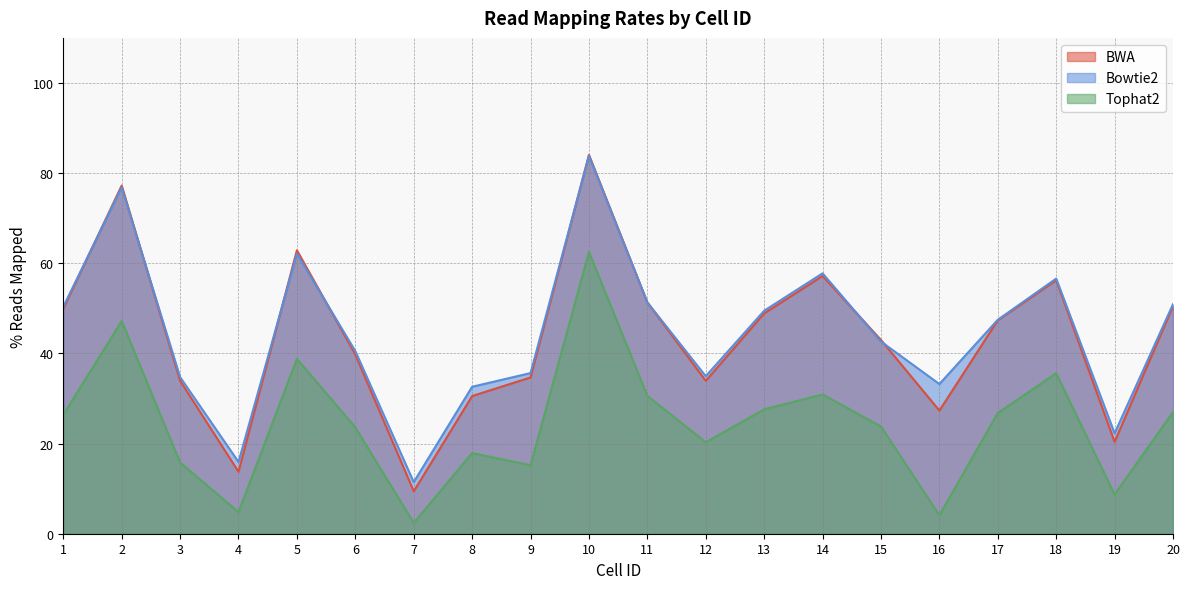

Which series changed the most between 2 and 10?

Tophat2